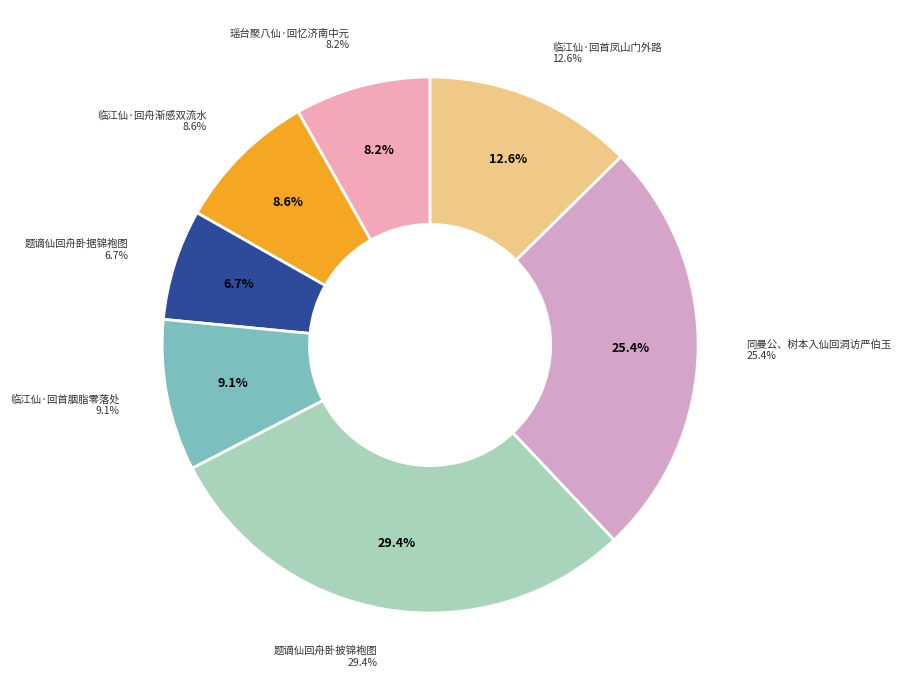

To the nearest percent, what portion does 临江仙·回首凤山门外路 represent?

13%